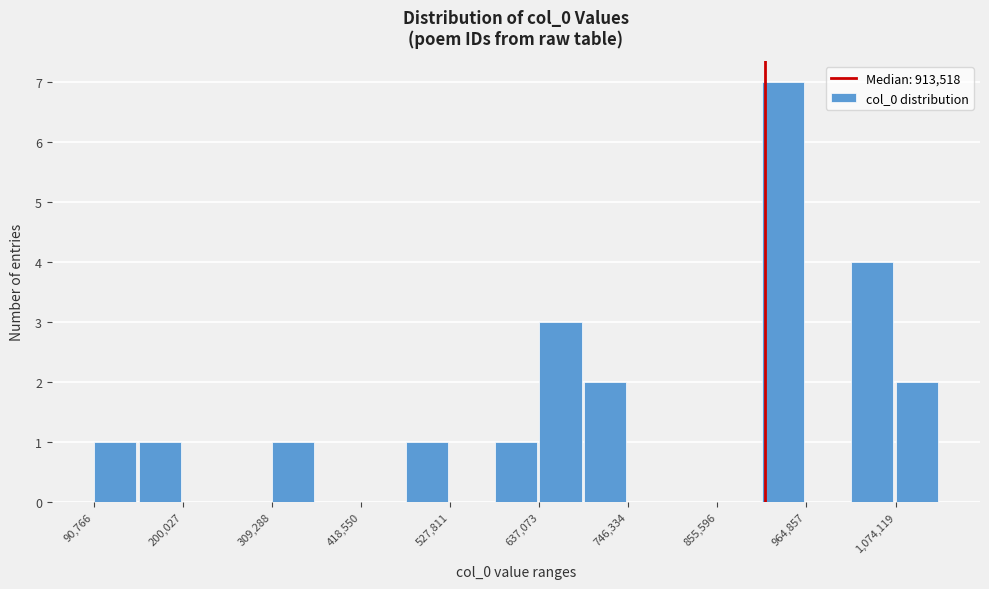

Around what value on the x-axis is the tallest bar? Give the approximate position of its centre, as read against the axis.

940000